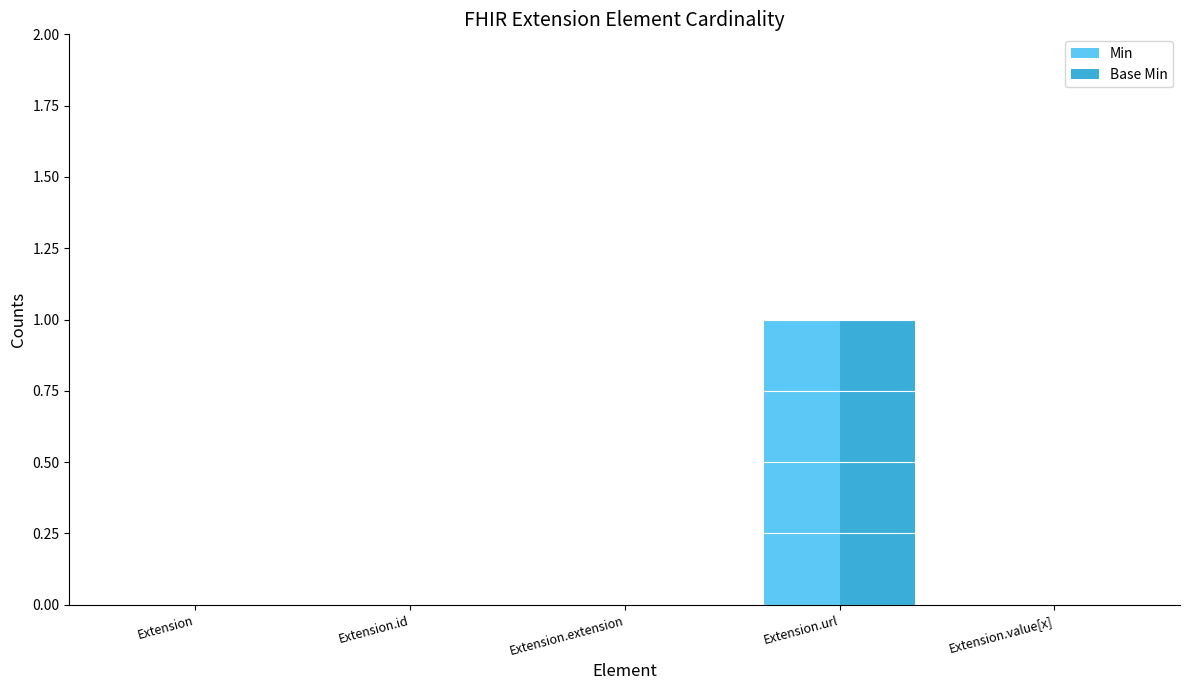

Reading left to right, what are all the values shown in this chart?

Min: Extension=0	Extension.id=0	Extension.extension=0	Extension.url=1	Extension.value[x]=0
Base Min: Extension=0	Extension.id=0	Extension.extension=0	Extension.url=1	Extension.value[x]=0